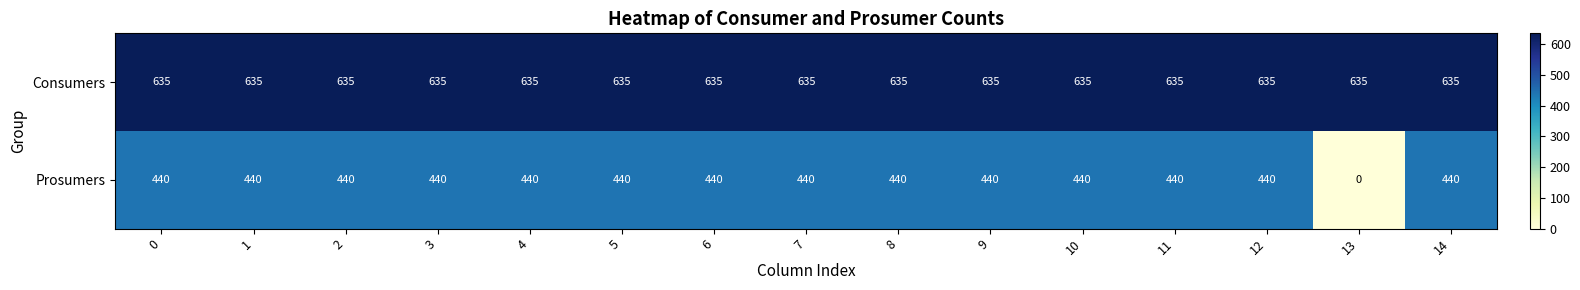

Reading right to left, what are all the values shown in this chart?

Consumers: 635	635	635	635	635	635	635	635	635	635	635	635	635	635	635
Prosumers: 440	0	440	440	440	440	440	440	440	440	440	440	440	440	440